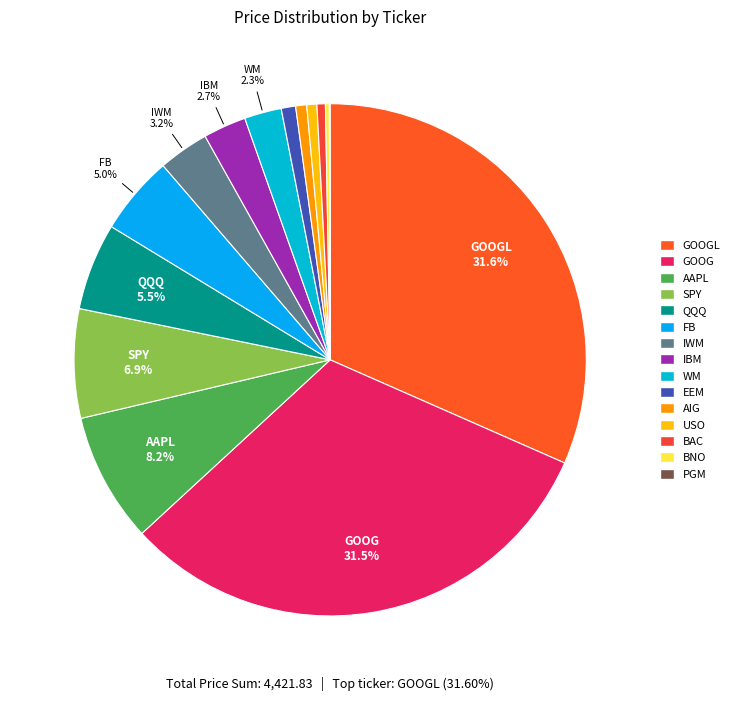

To the nearest percent, what is the difference between the largest and smallest slice percentages?

32%